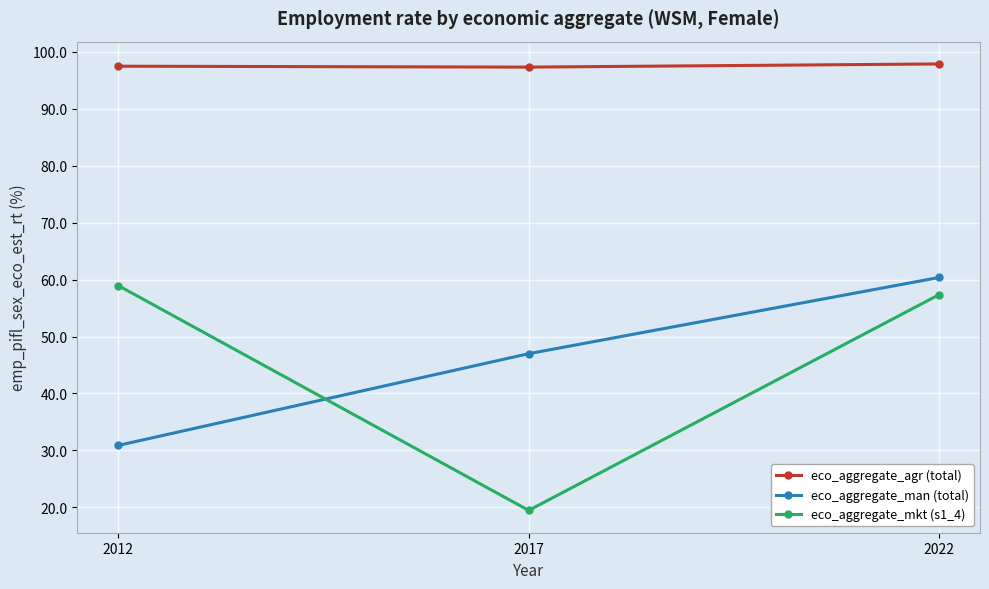

Which series has the widest spread of values?

eco_aggregate_mkt (s1_4)